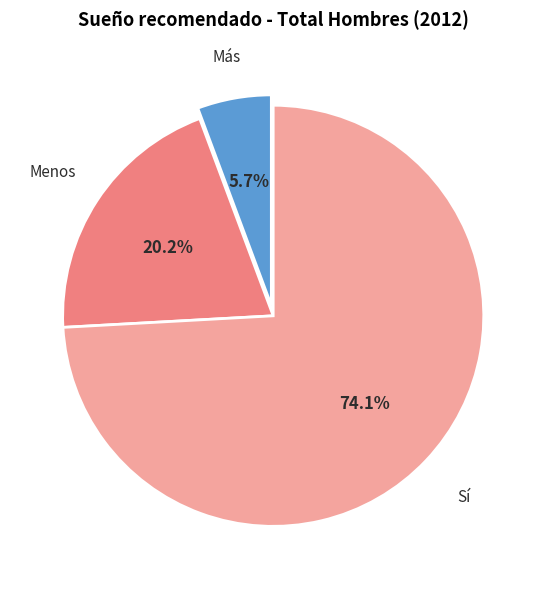

What percentage is NOT represented by Menos?

79.8%